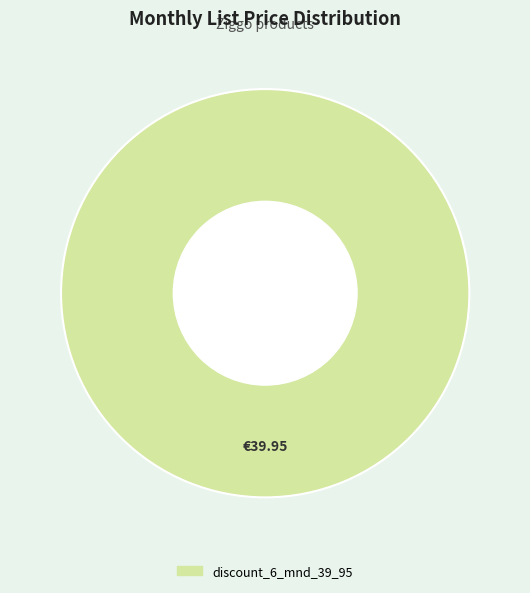

Is there any slice that represents more than half of the pie?

Yes